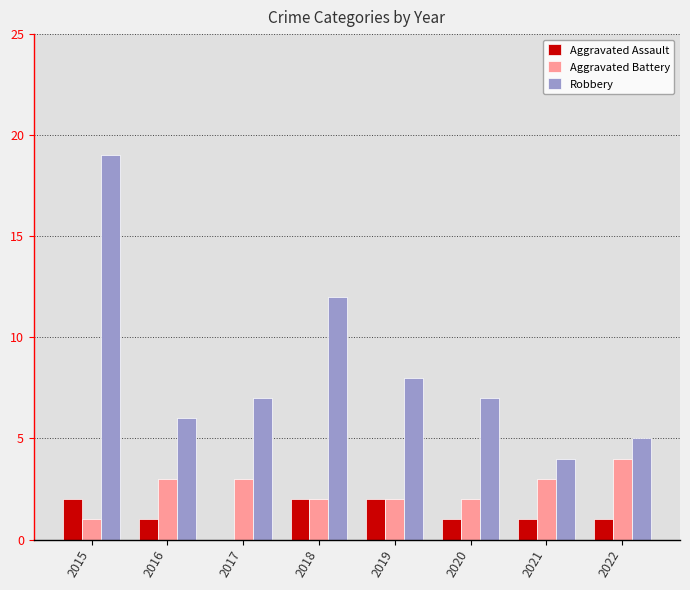

Are the bars horizontal?

No